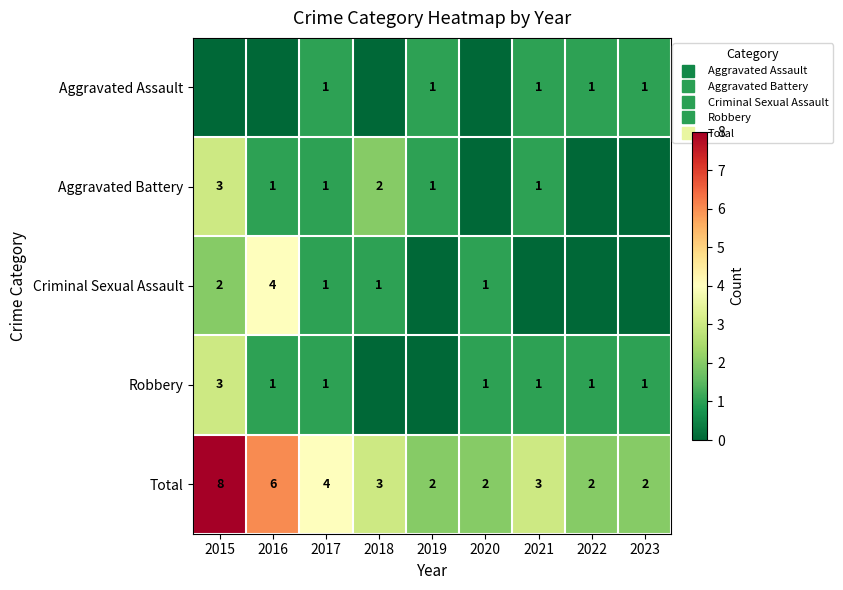

The Total series shows 2 at 2021. True or false?

False